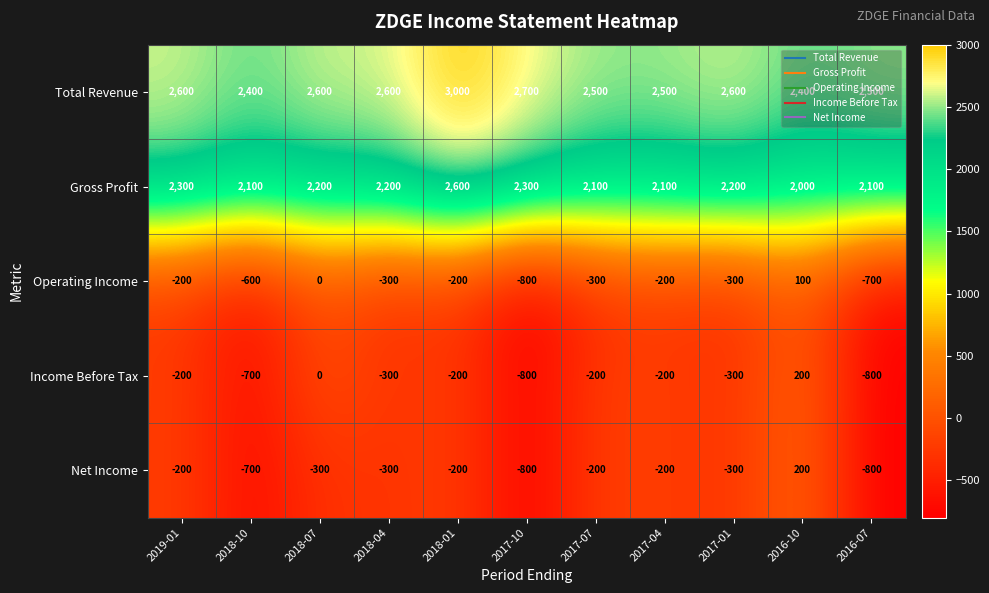

How many data points does each series have?

11